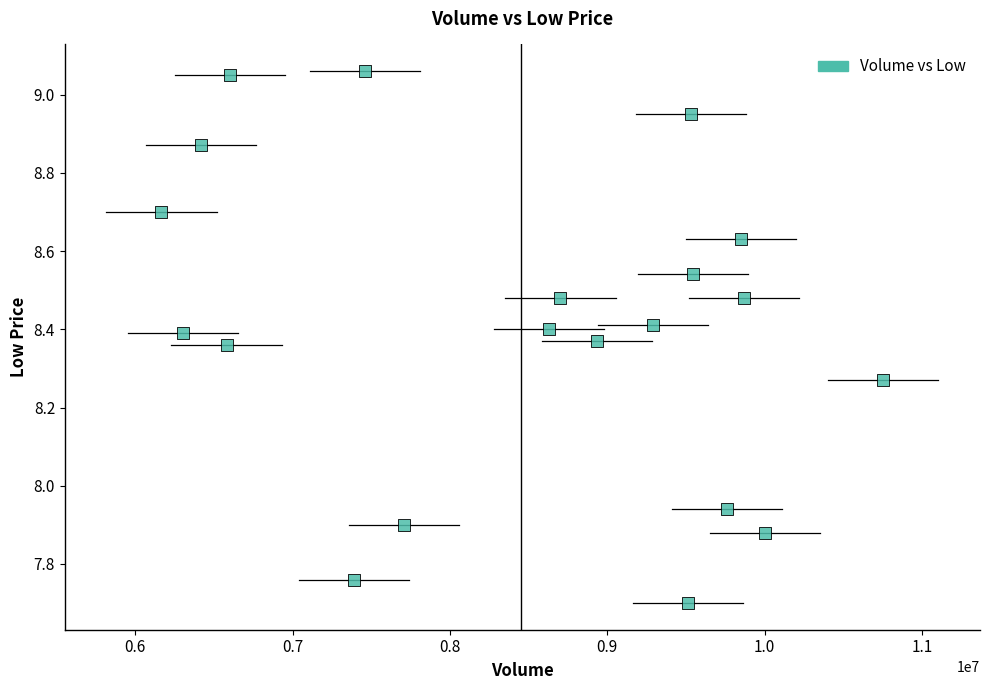

What is the range of Y values (max minus min)?

1.4